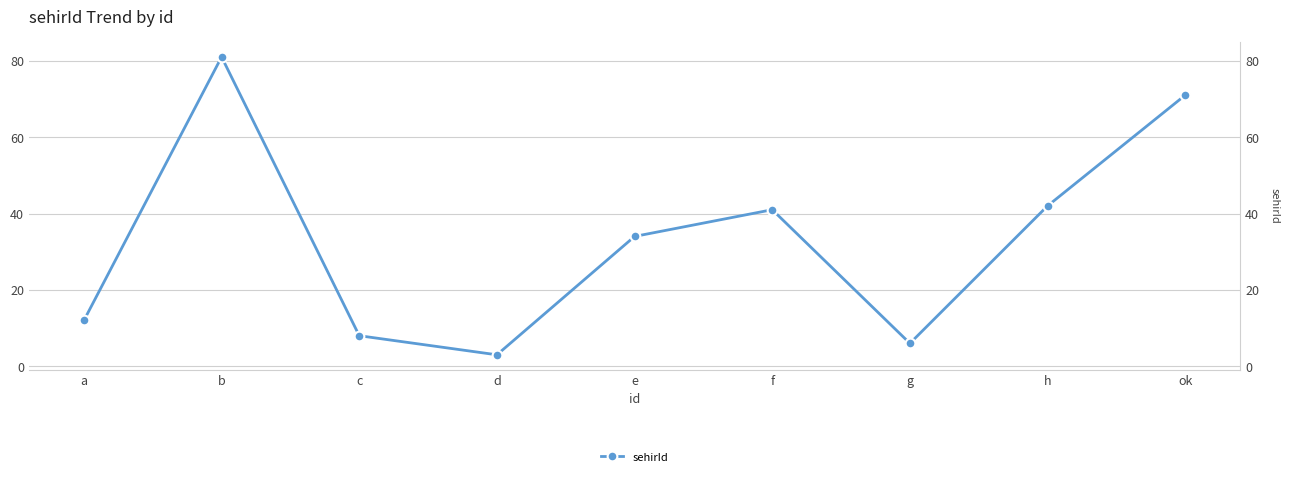

How many data points are less than 34?

4